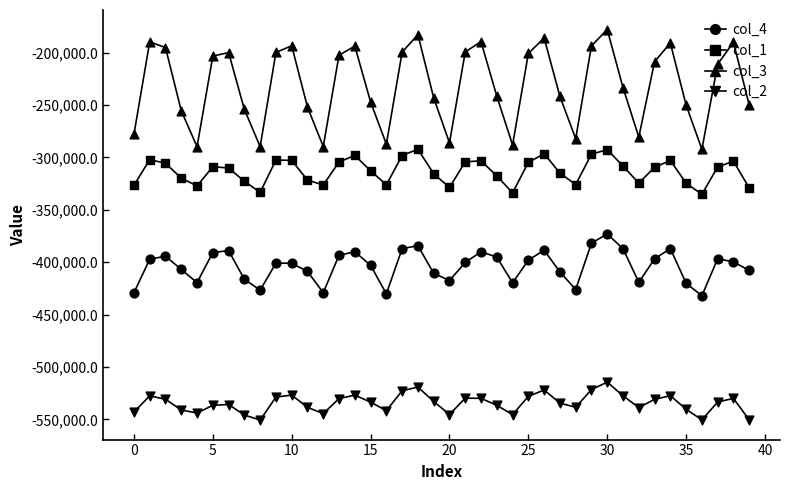

Which series has the largest Y range (max minus min)?

col_3